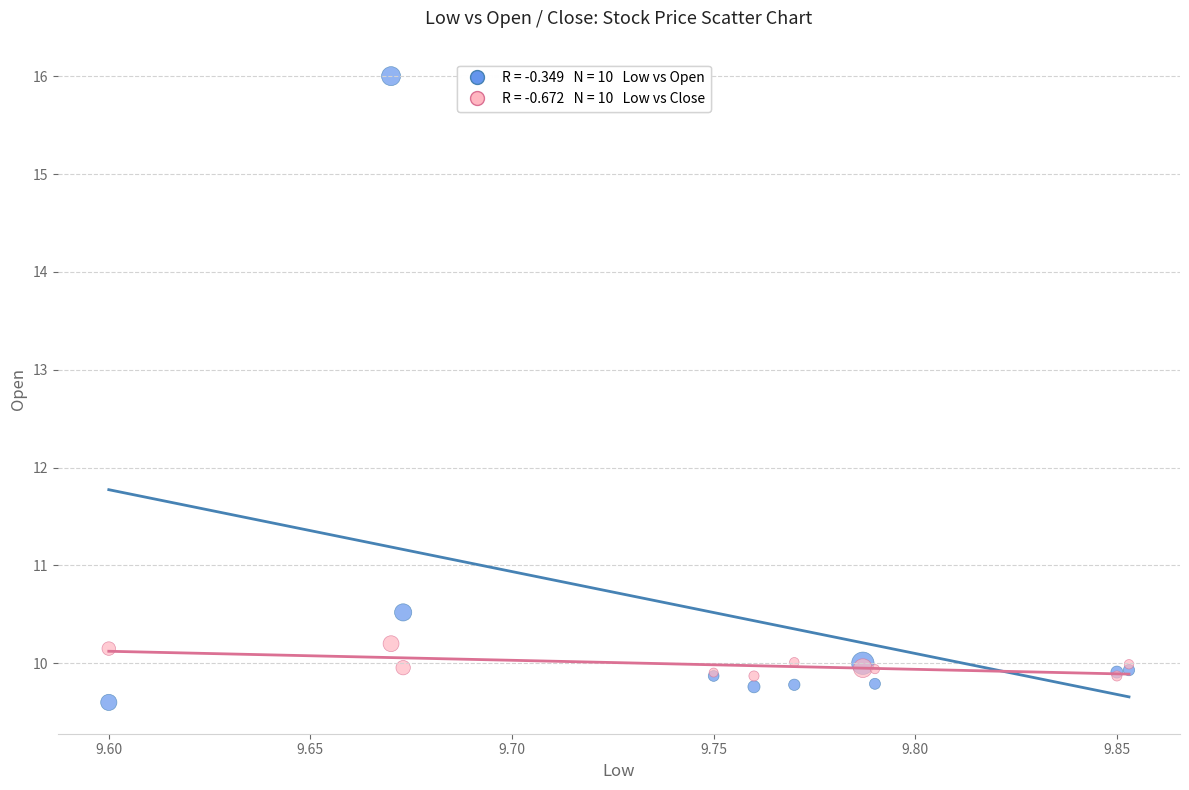

Across all series, what Y value is closest to 12?

10.5